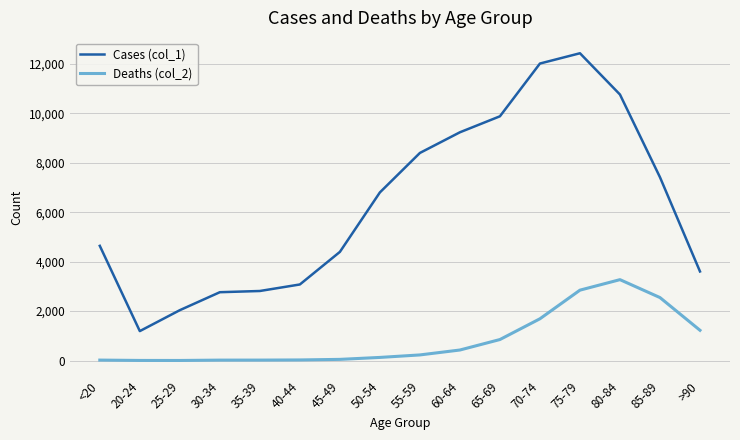

What is the maximum value shown in the chart?

12434